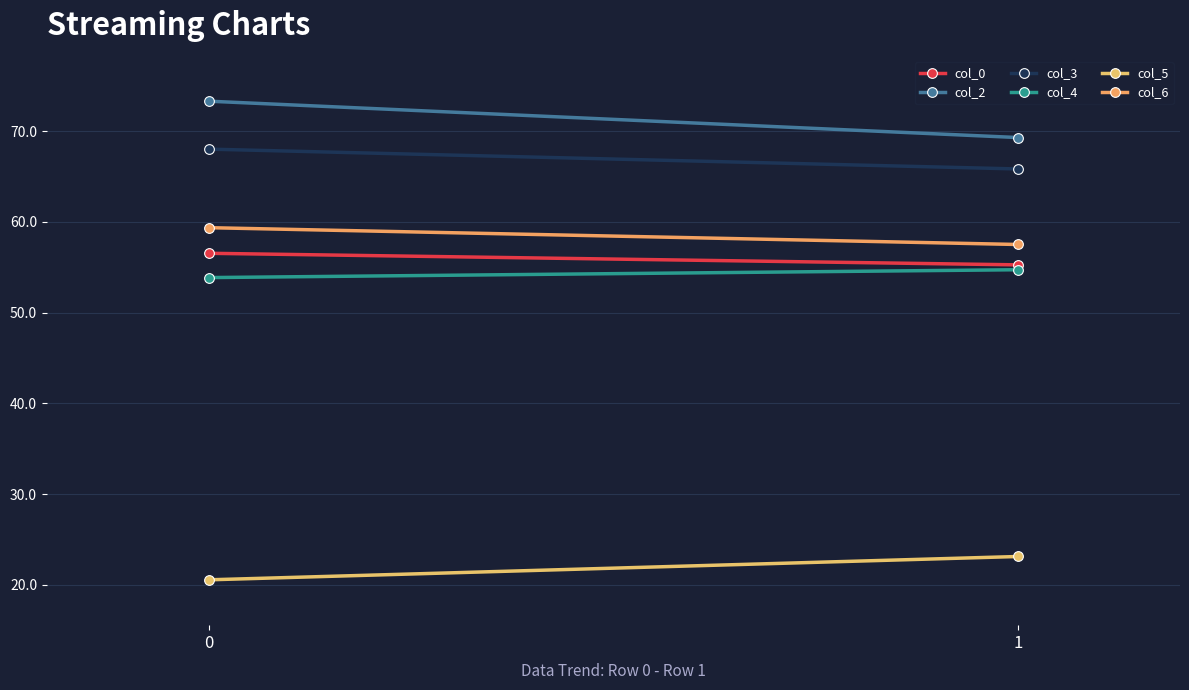

The value of col_2 at 1 is 39.7. True or false?

False